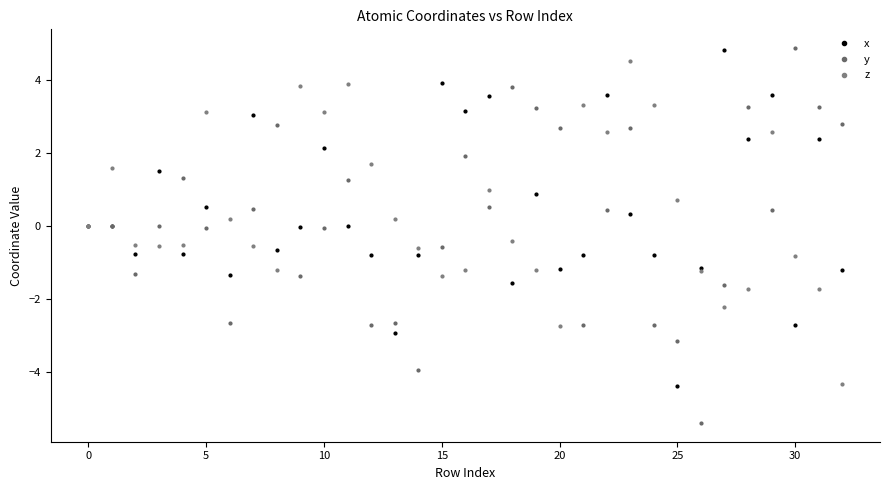

What is the lowest value of the z series?

-4.3